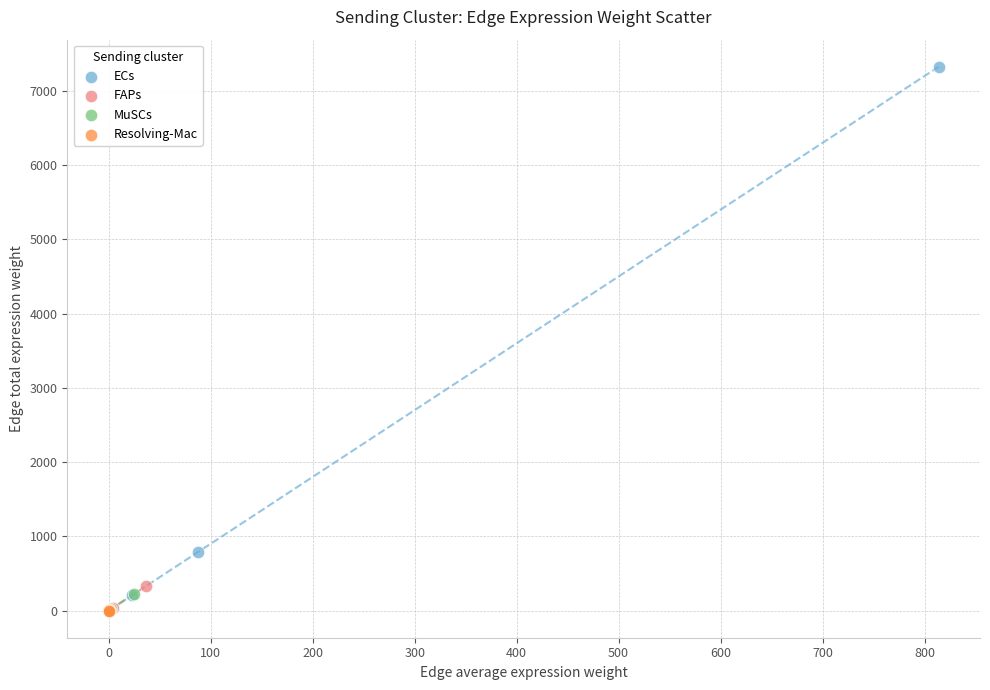

Which series contains the highest Y value?

ECs